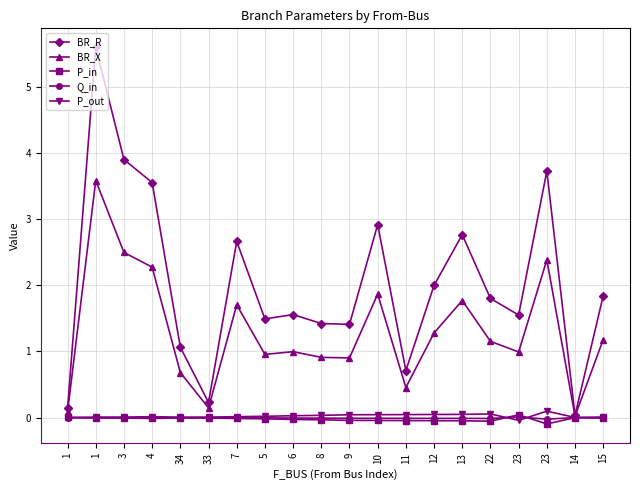

True or false: BR_R and BR_X cross at least once.

False